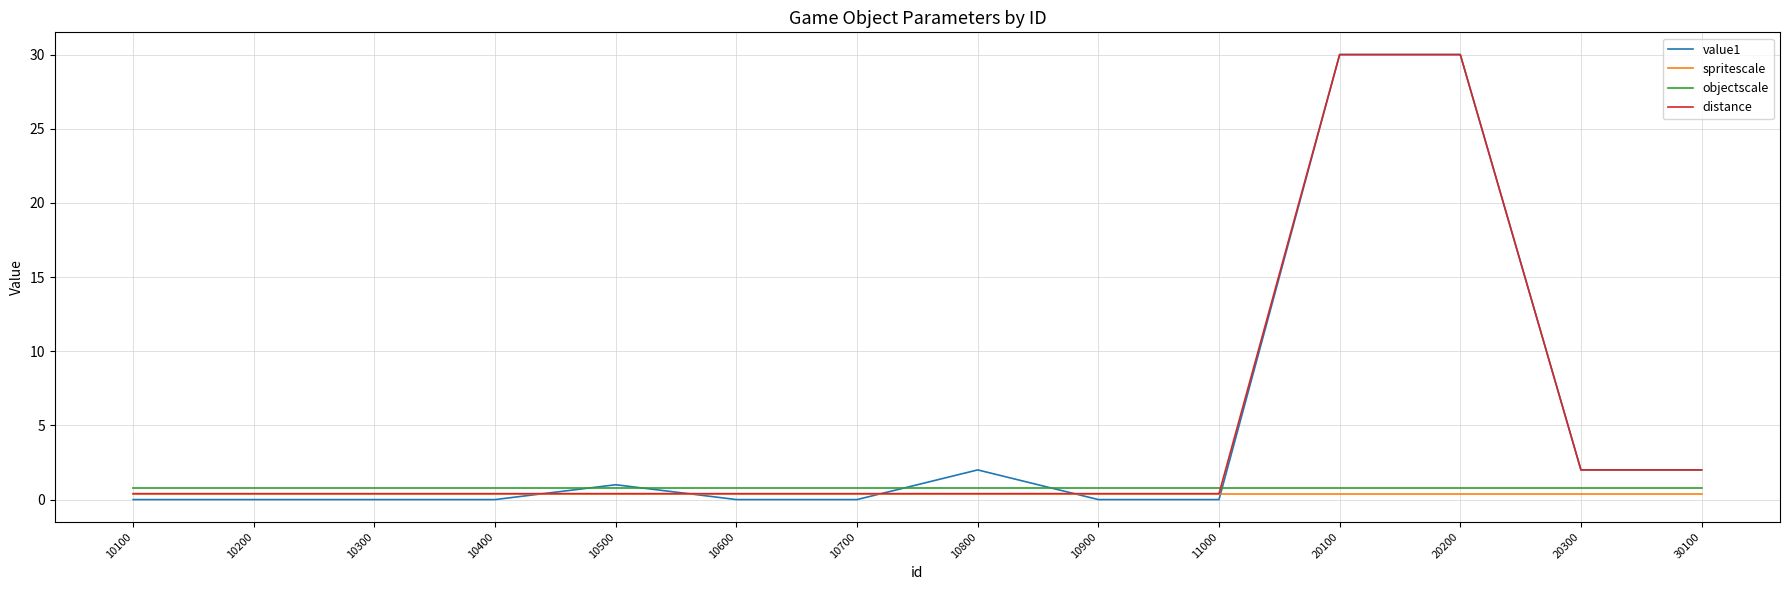

Reading left to right, what are all the values shown in this chart?

value1: 10100=0.0	10200=0.0	10300=0.0	10400=0.0	10500=1.0	10600=0.0	10700=0.0	10800=2.0	10900=0.0	11000=0.0	20100=30.0	20200=30.0	20300=2.0	30100=2.0
spritescale: 10100=0.4	10200=0.4	10300=0.4	10400=0.4	10500=0.4	10600=0.4	10700=0.4	10800=0.4	10900=0.4	11000=0.4	20100=0.4	20200=0.4	20300=0.4	30100=0.4
objectscale: 10100=0.8	10200=0.8	10300=0.8	10400=0.8	10500=0.8	10600=0.8	10700=0.8	10800=0.8	10900=0.8	11000=0.8	20100=0.8	20200=0.8	20300=0.8	30100=0.8
distance: 10100=0.4	10200=0.4	10300=0.4	10400=0.4	10500=0.4	10600=0.4	10700=0.4	10800=0.4	10900=0.4	11000=0.4	20100=30.0	20200=30.0	20300=2.0	30100=2.0